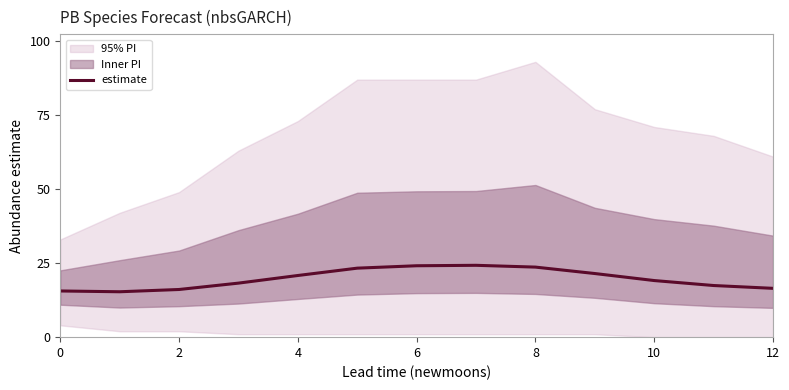

What is the smallest value displayed?

15.3